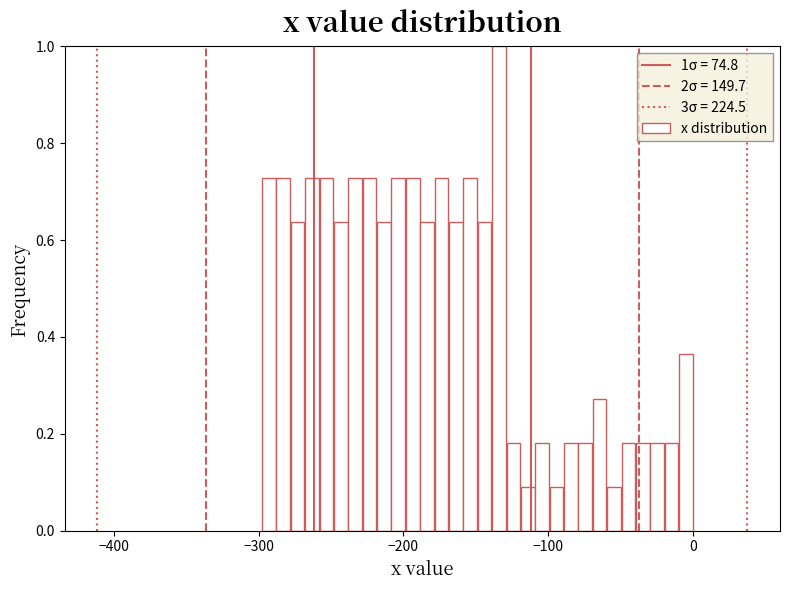

Around what value on the x-axis is the tallest bar? Give the approximate position of its centre, as read against the axis.

-130